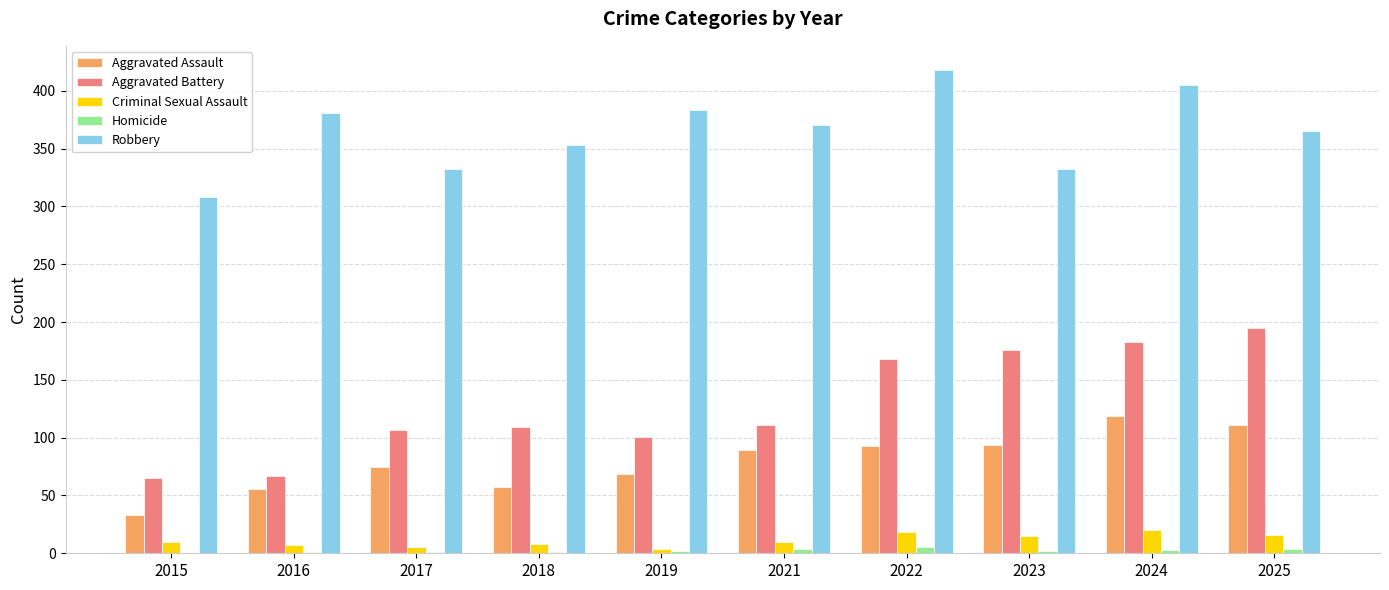

True or false: Criminal Sexual Assault has a value of 18 at 2022.

True